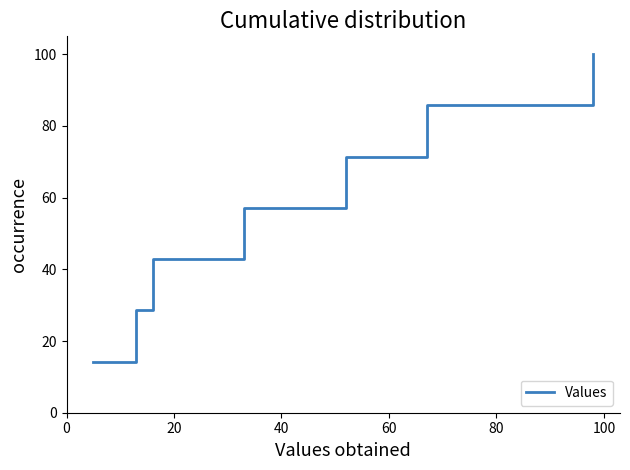

What is the difference between the maximum and minimum values?

85.7